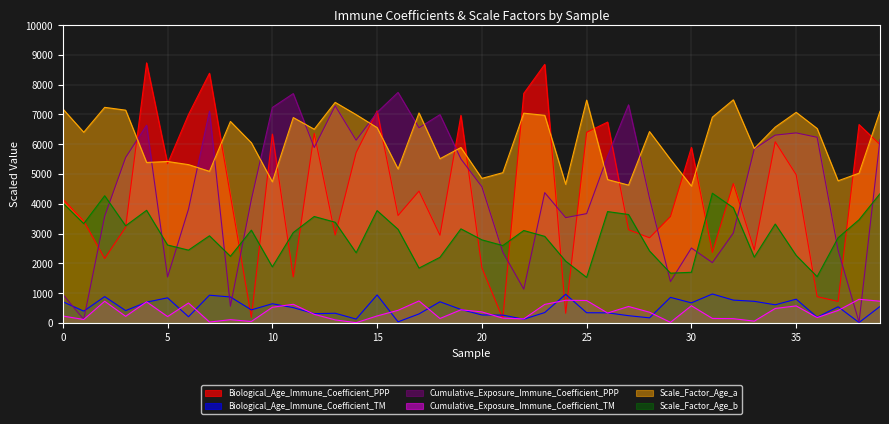

What is the total value across all series at 10?

21364.6